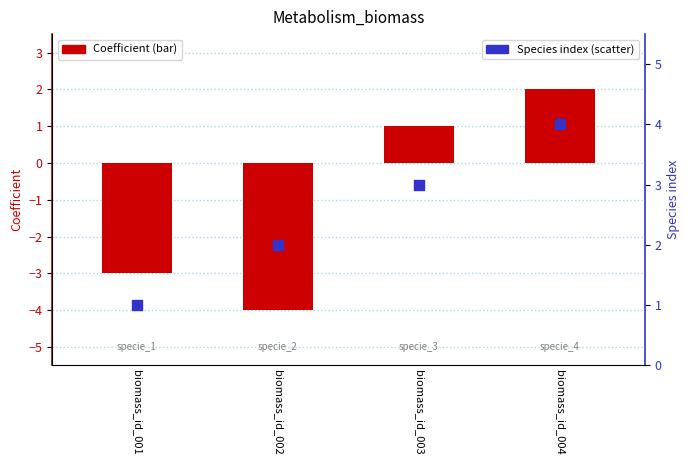

What are all the series names shown in the legend?

Coefficient, Species index